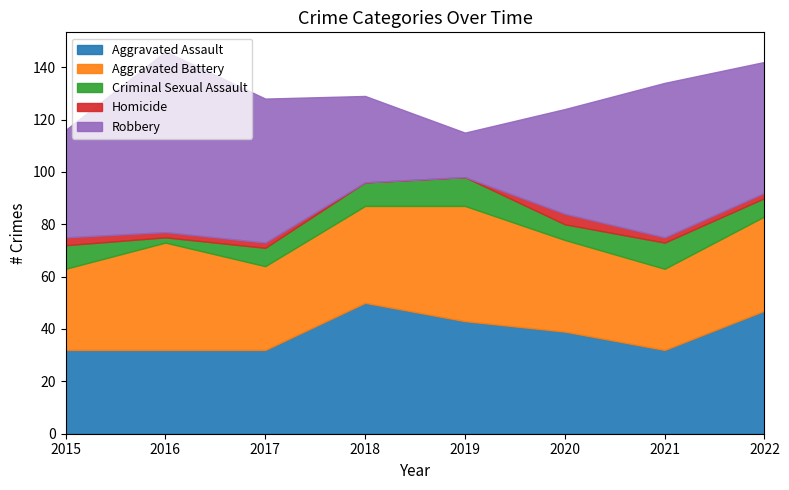

Rank the series at 2016 from highest to lowest value.

Robbery, Aggravated Battery, Aggravated Assault, Criminal Sexual Assault, Homicide